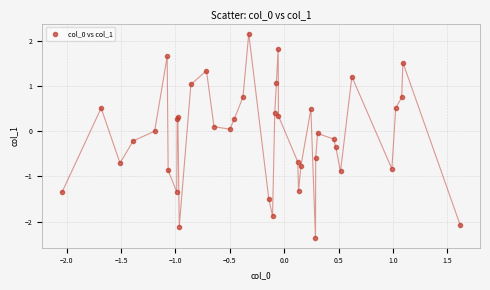

What is the range of X values (max minus min)?

3.7